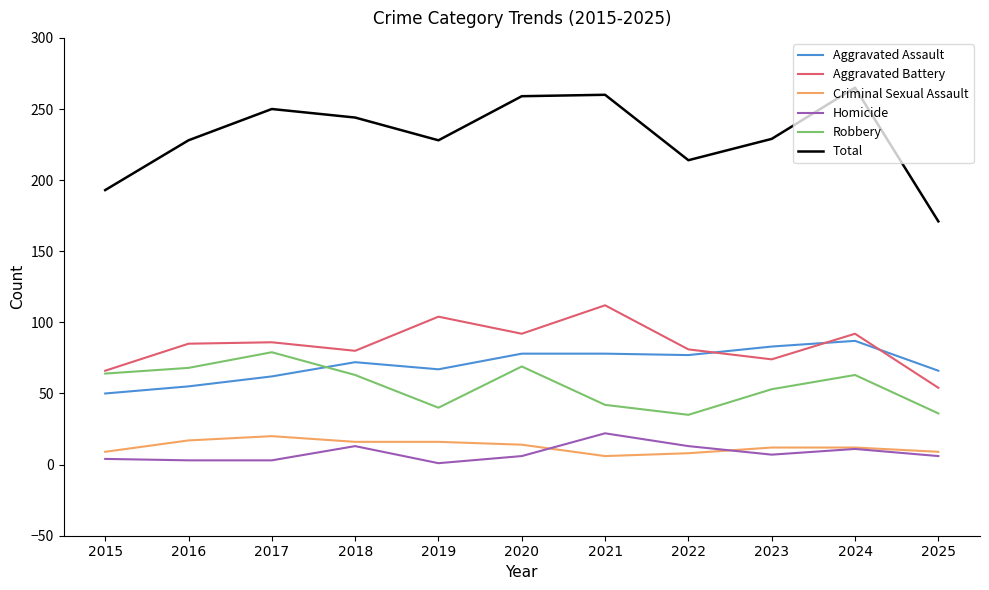

What is the approximate value of Robbery at 2023?

53